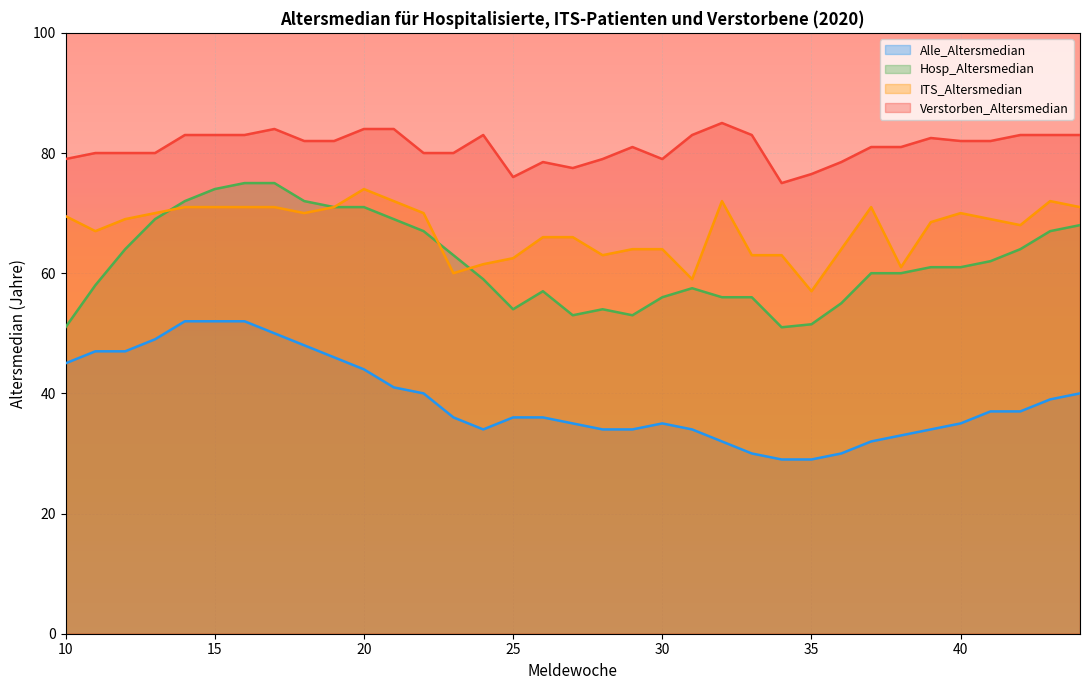

At which category does Hosp_Altersmedian reach its first local peak?

26